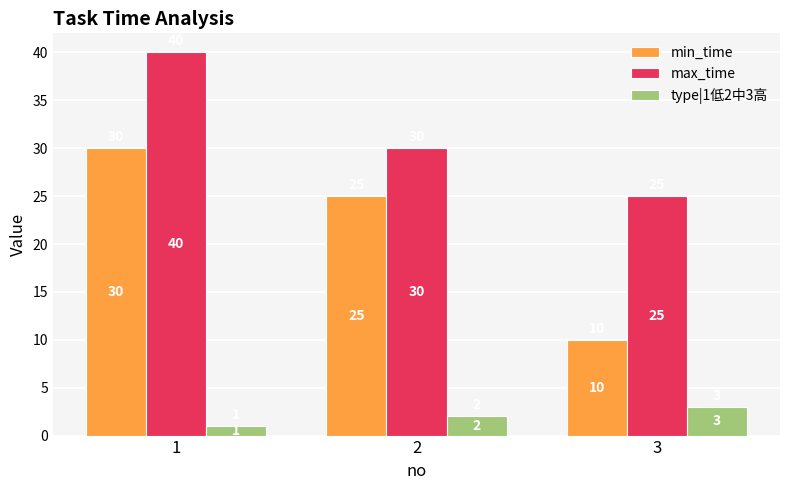

Reading left to right, list all the values displayed in this chart.

min_time: 1=30	2=25	3=10
max_time: 1=40	2=30	3=25
type|1低2中3高: 1=1	2=2	3=3